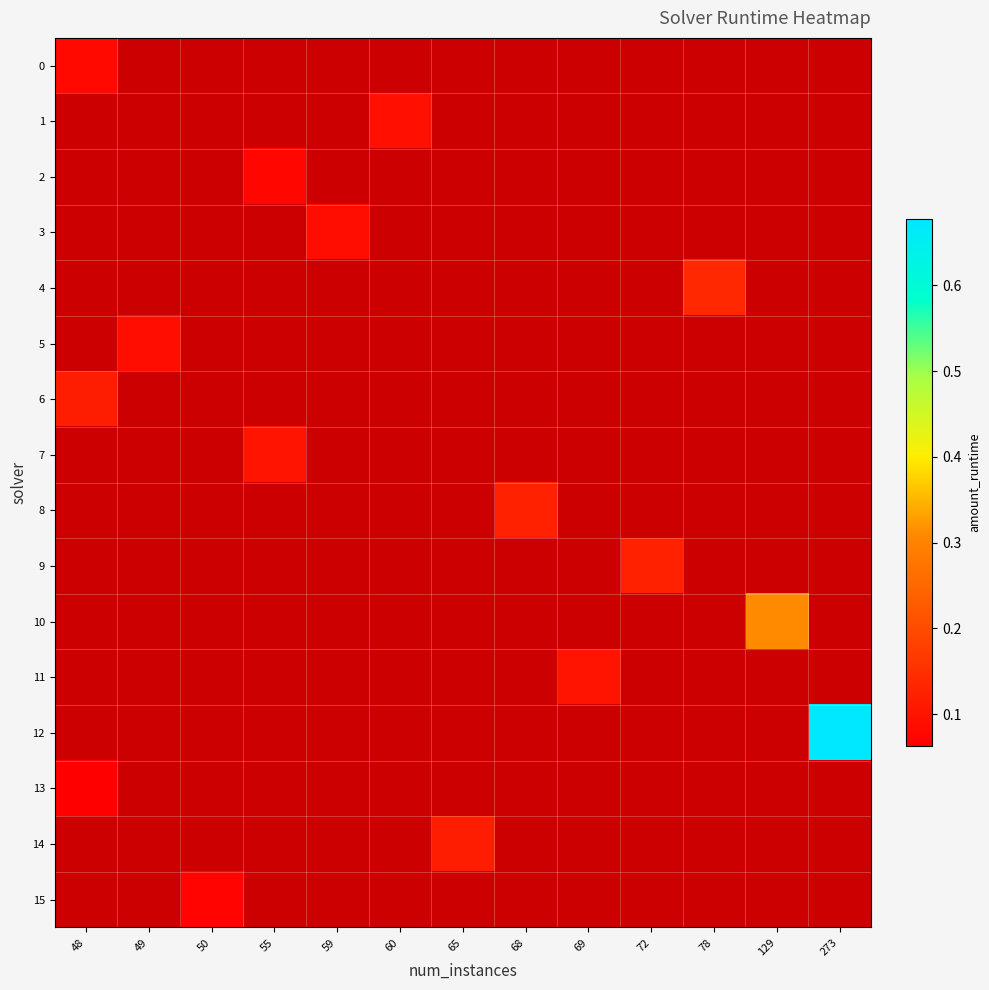

Which label corresponds to the largest value in the chart?

273